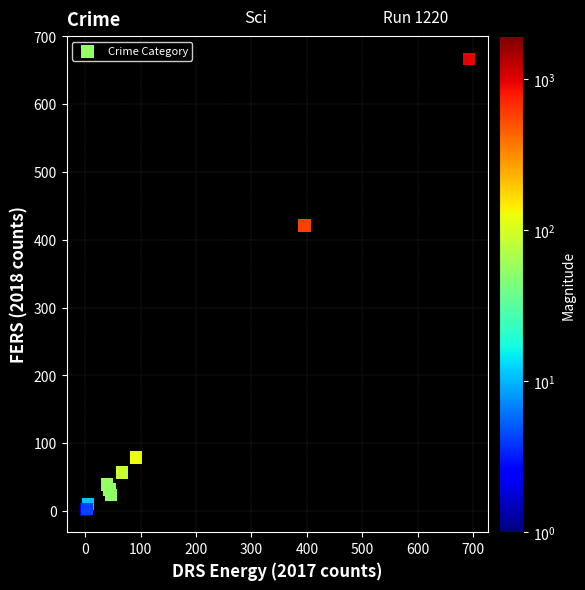

What Y value in the scatter plot is closest to 334?

421